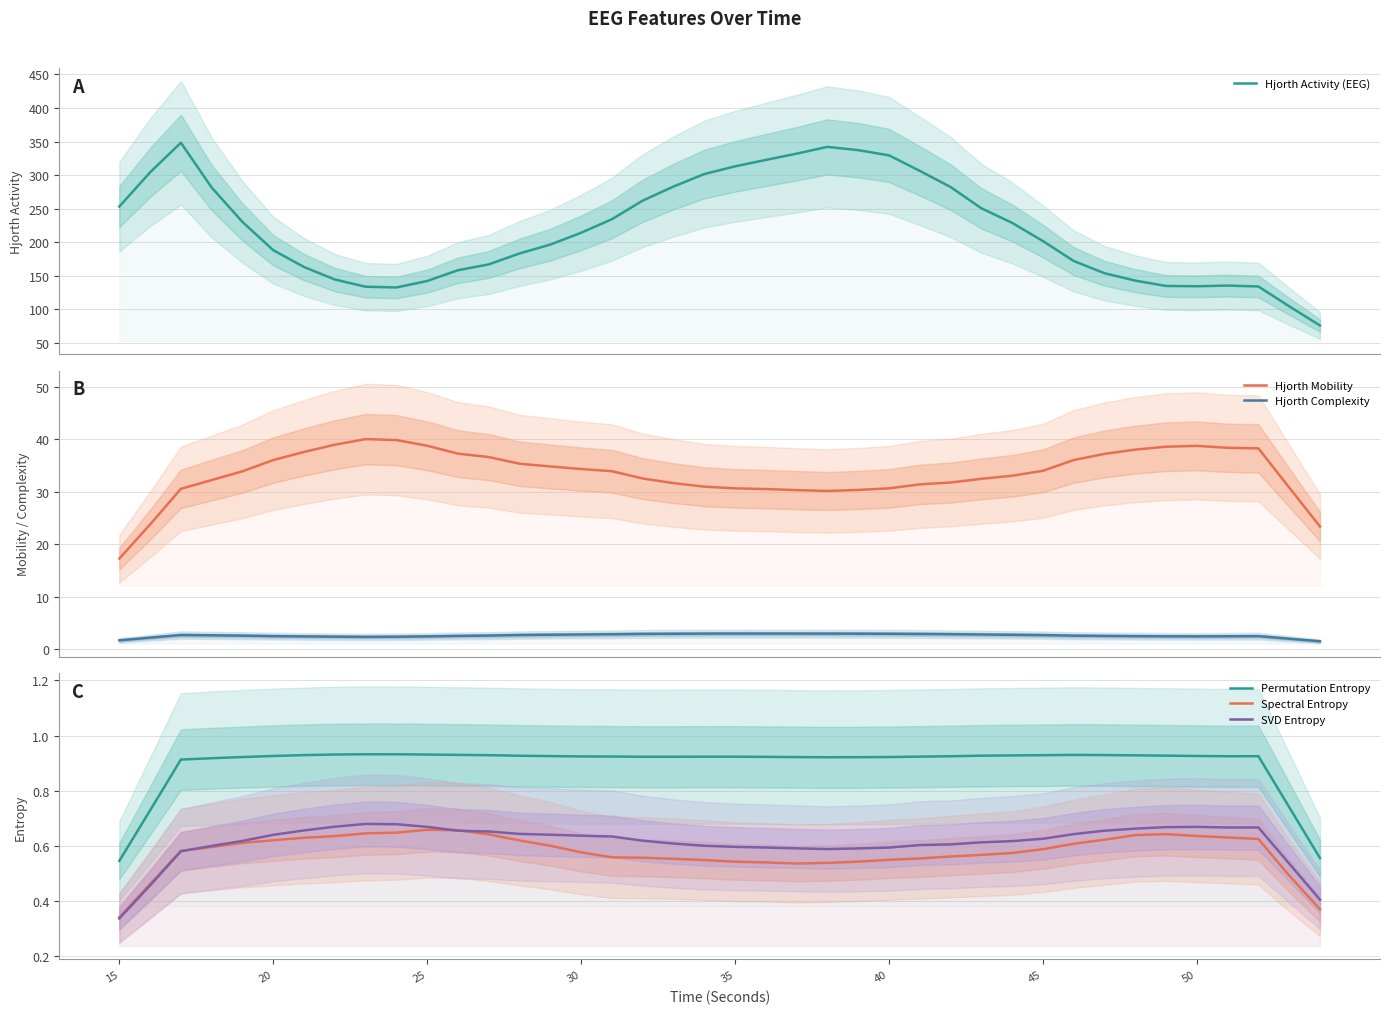

What are all the series names shown in the legend?

Hjorth Activity (EEG), Hjorth Mobility, Hjorth Complexity, Permutation Entropy, Spectral Entropy, SVD Entropy